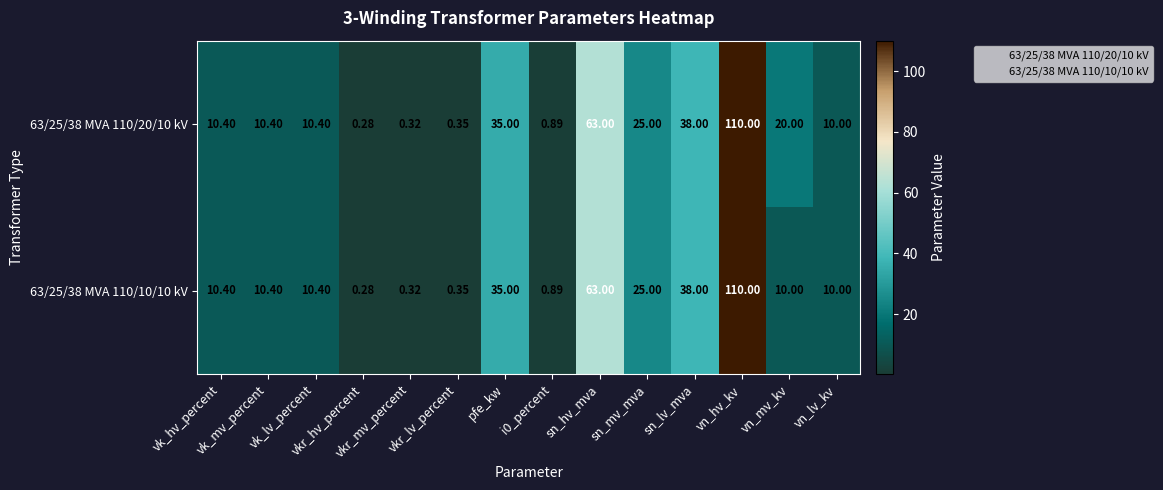

How many series are shown in this chart?

2